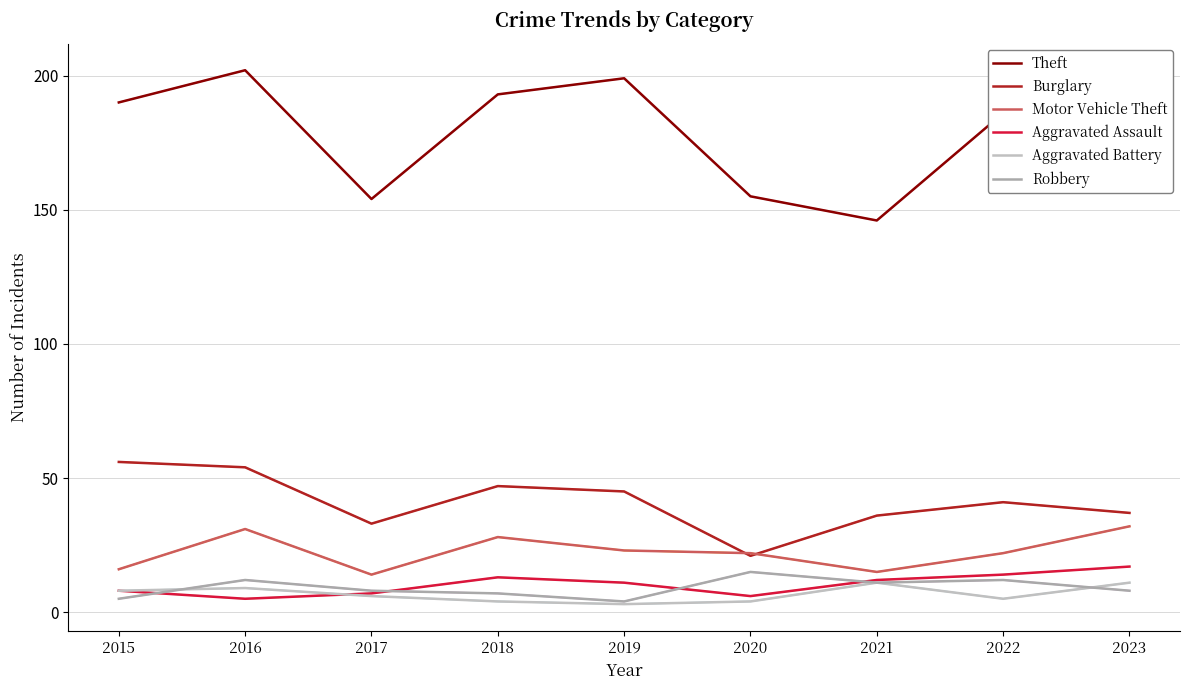

Does the chart display data point markers on the line(s)?

No